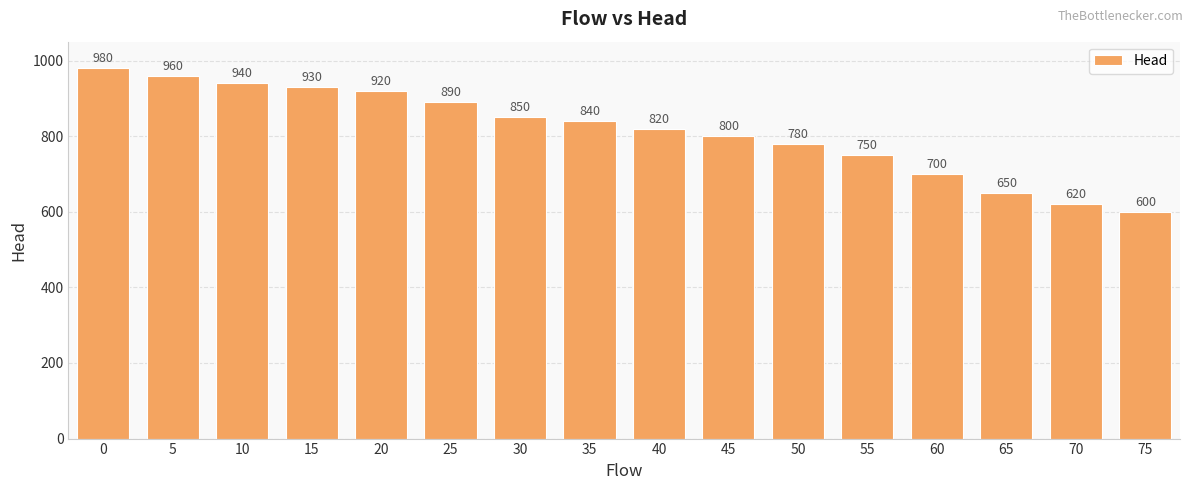

Reading left to right, transcribe all the data shown in this chart.

980	960	940	930	920	890	850	840	820	800	780	750	700	650	620	600